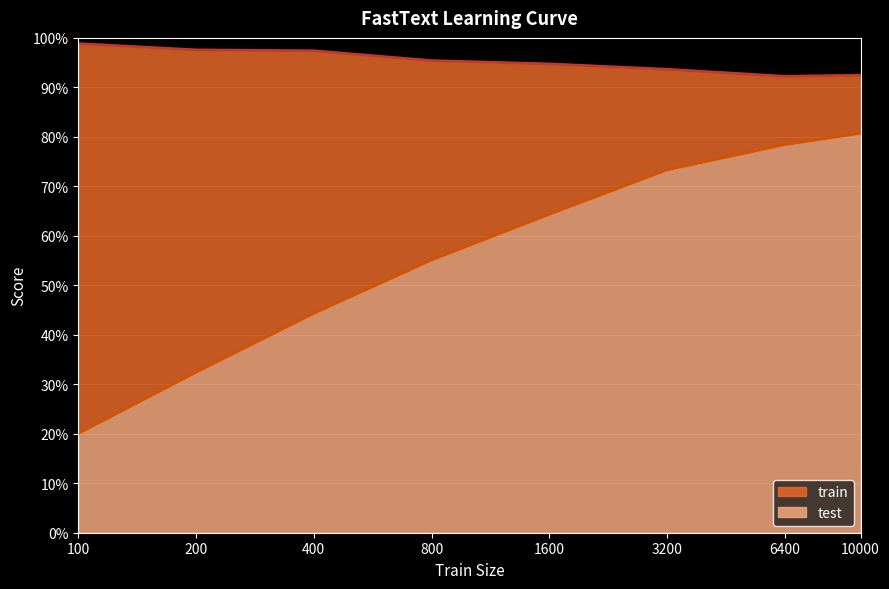

Does the chart display data point markers on the line(s)?

No